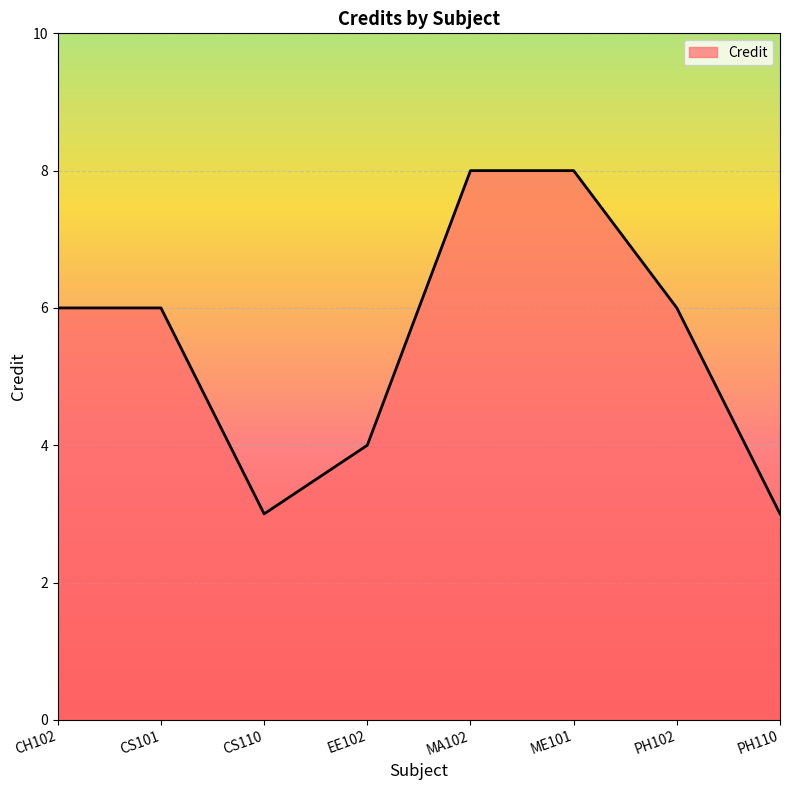

Is it true that the value at CS110 is 1?

False